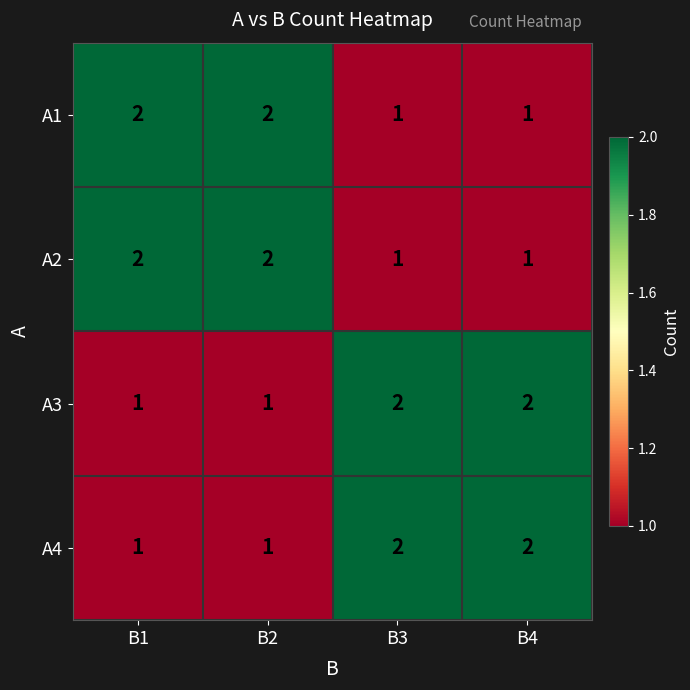

The value of A3 at B2 is 1. True or false?

True